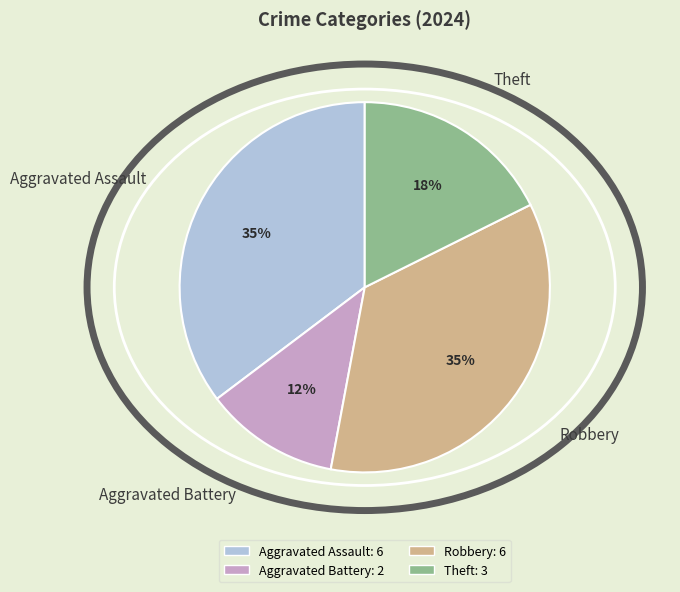

Approximately how many times larger is the value at Theft compared to Aggravated Battery?

1.5